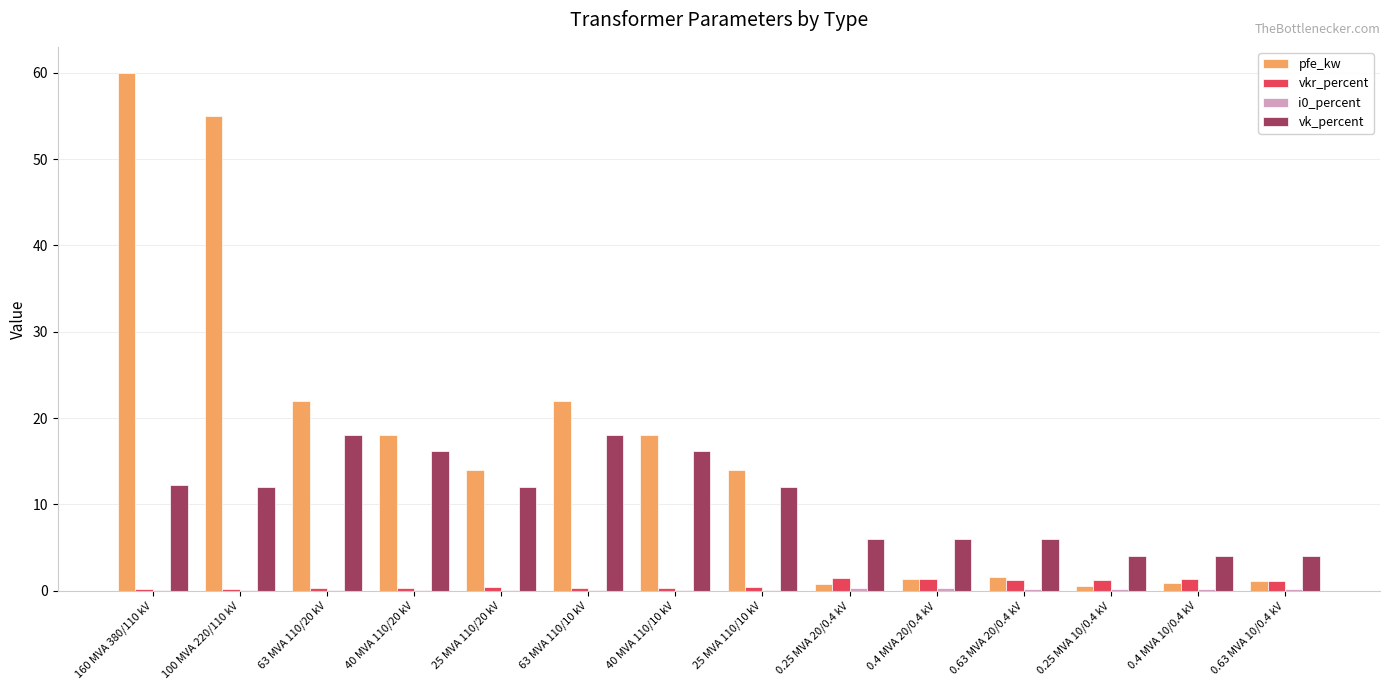

The value of vk_percent at 63 MVA 110/10 kV is 18.0. True or false?

True